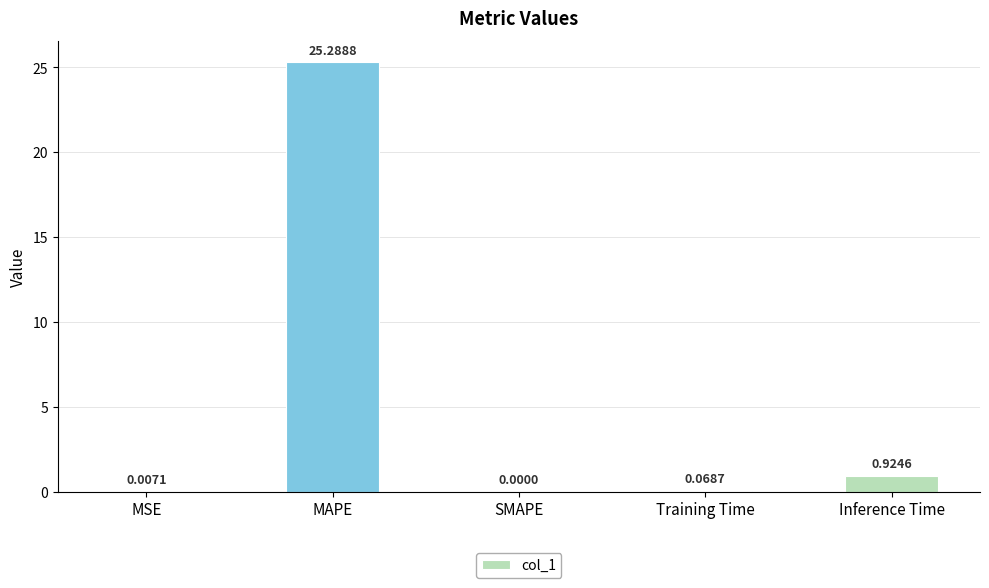

At which label is the value closest to 12?

Inference Time